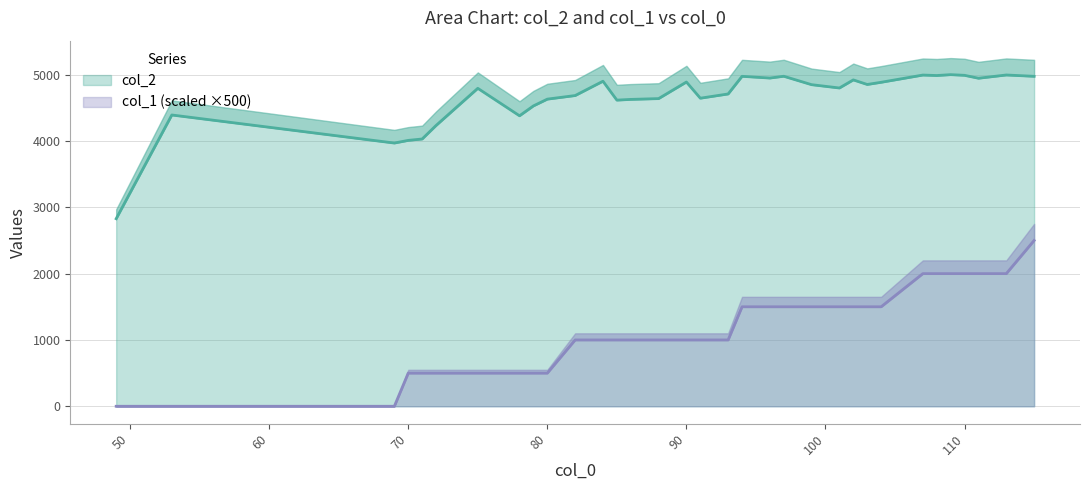

Which series has the largest total across all categories?

col_2